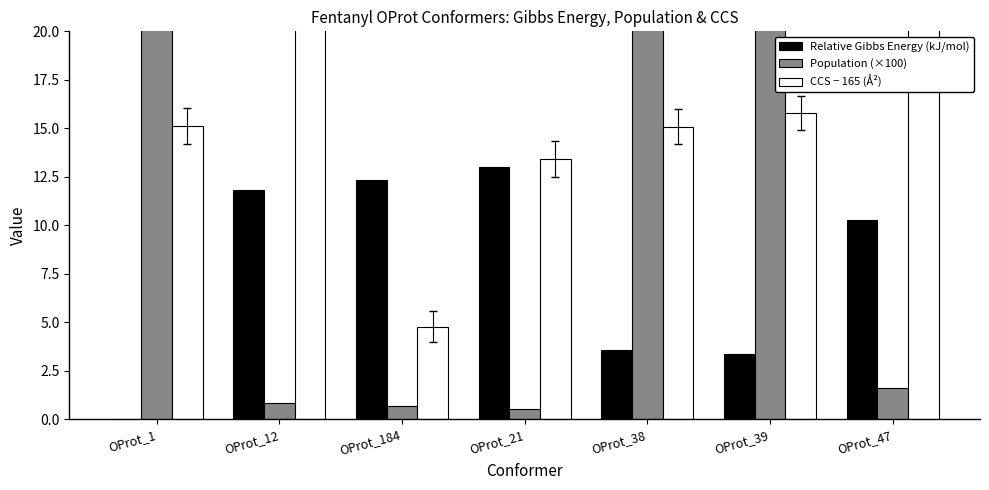

How many data points in Population (×100) are less than 1?

3